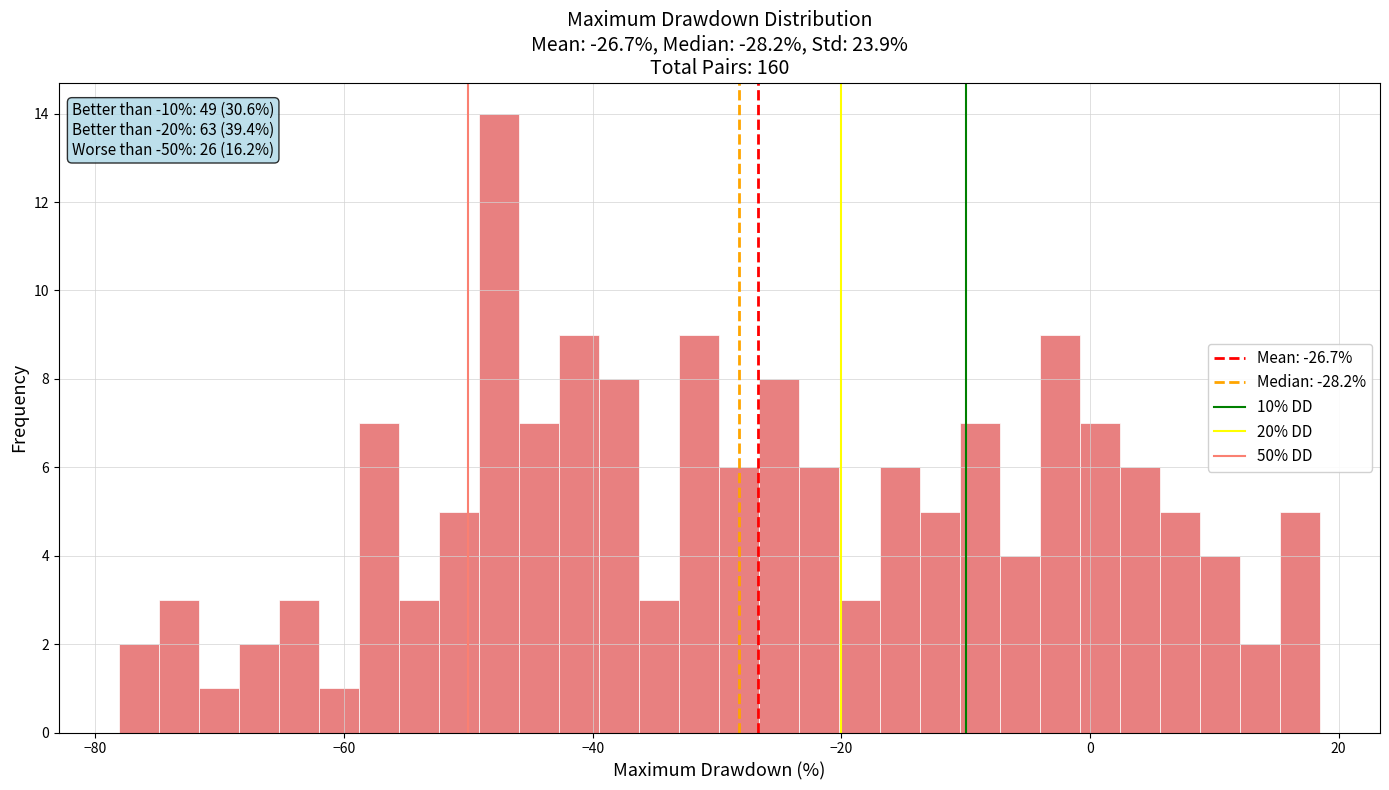

Around what value on the x-axis is the tallest bar? Give the approximate position of its centre, as read against the axis.

-48